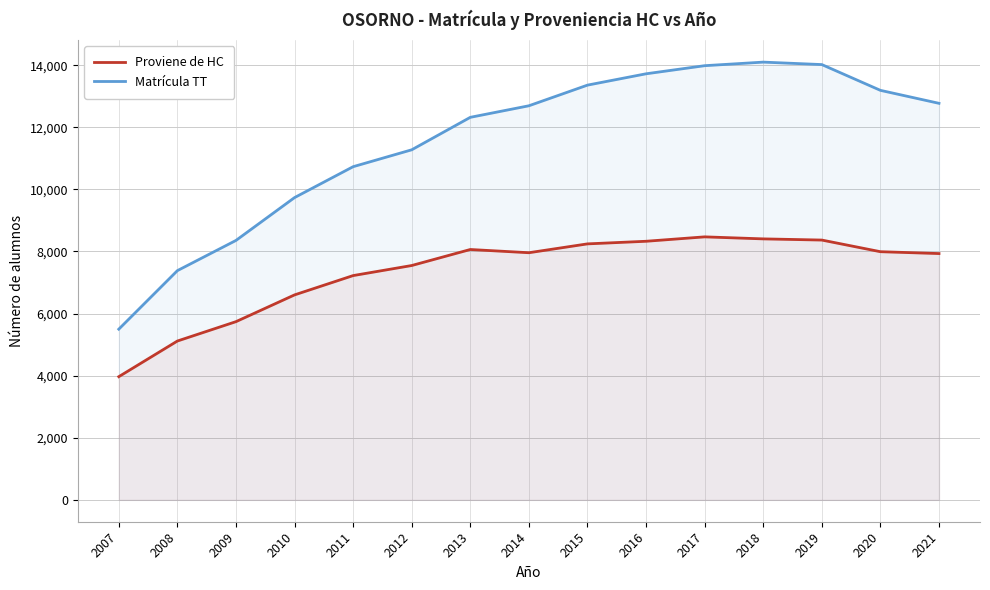

At which label does Proviene de HC reach its minimum?

2007